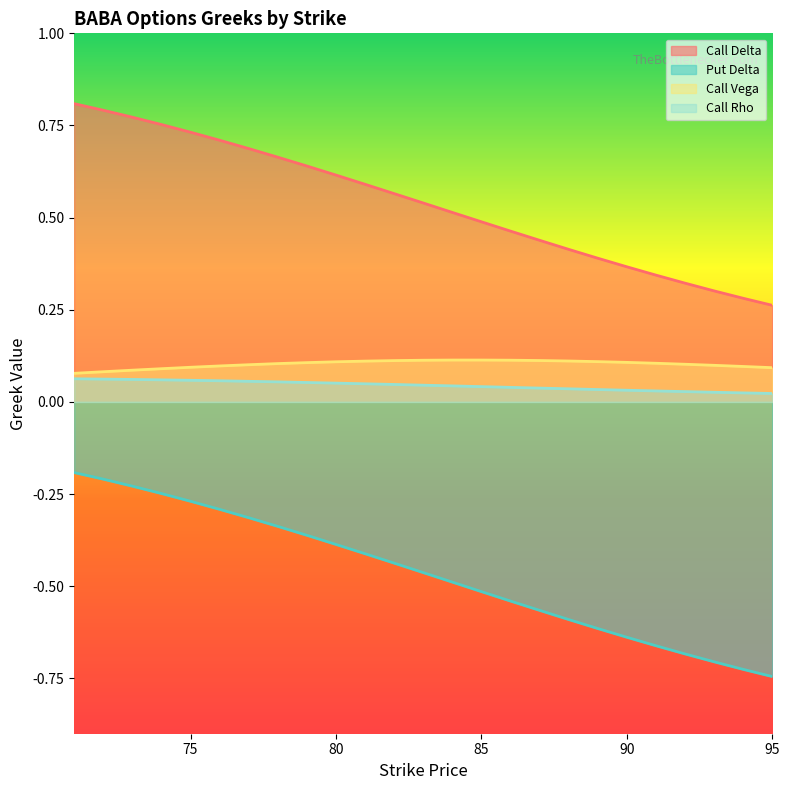

Rank the series at 82 from highest to lowest value.

Call Delta, Call Vega, Call Rho, Put Delta